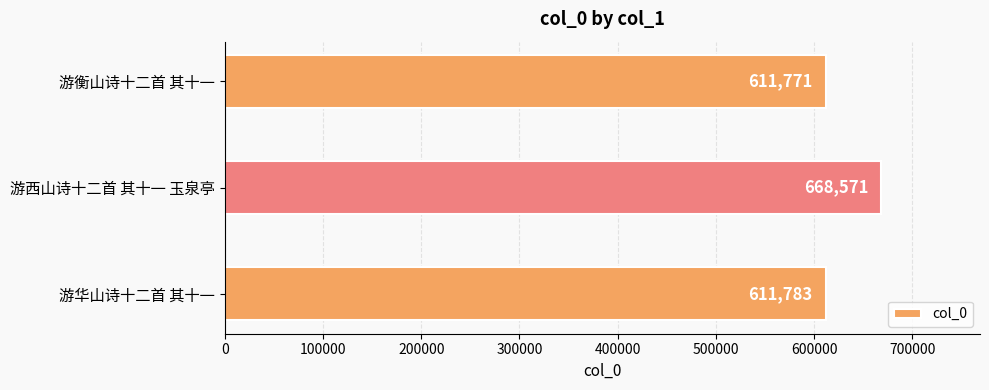

What is the sum of the values at 游华山诗十二首 其十一 and 游西山诗十二首 其十一 玉泉亭?

1280354